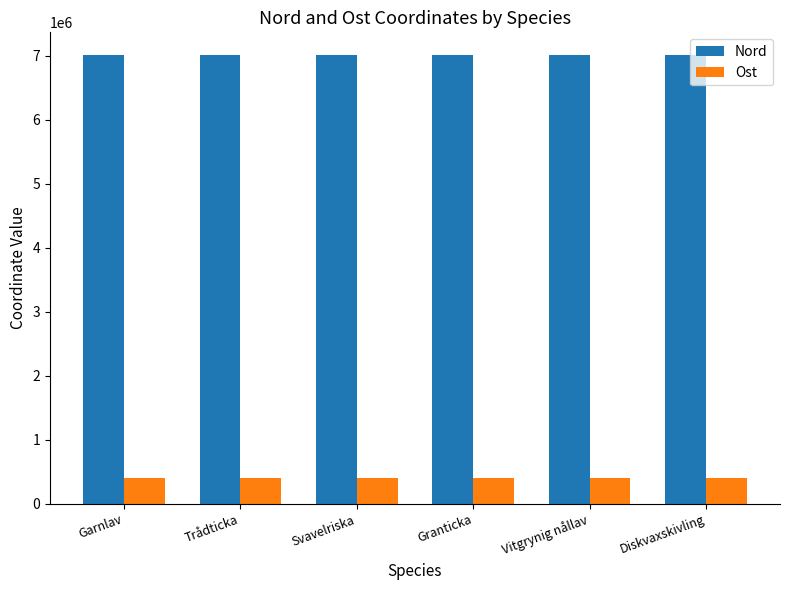

What is the approximate value of Nord at Garnlav?

7017301